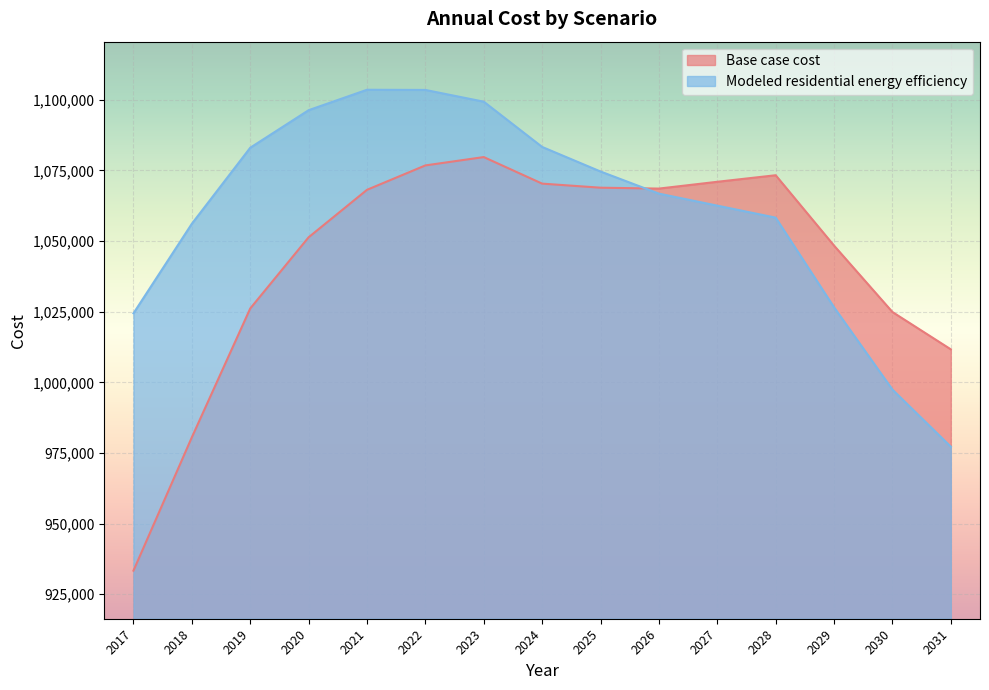

How many lines are shown in the chart?

2